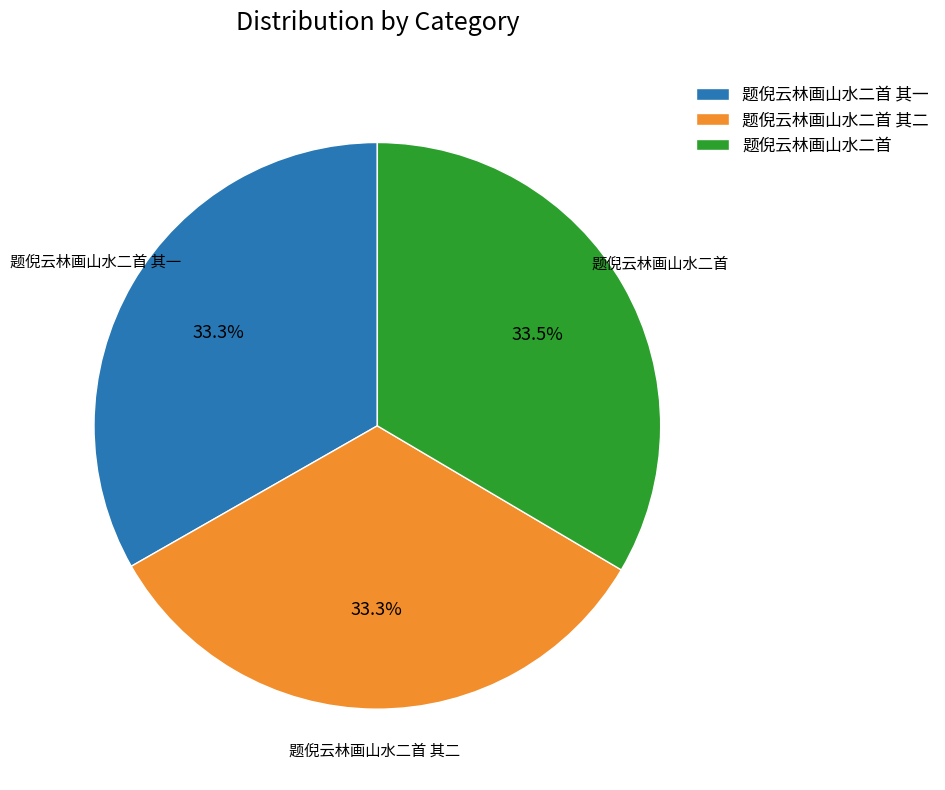

What is the ratio of the value at 题倪云林画山水二首 其二 to the value at 题倪云林画山水二首?

1.0